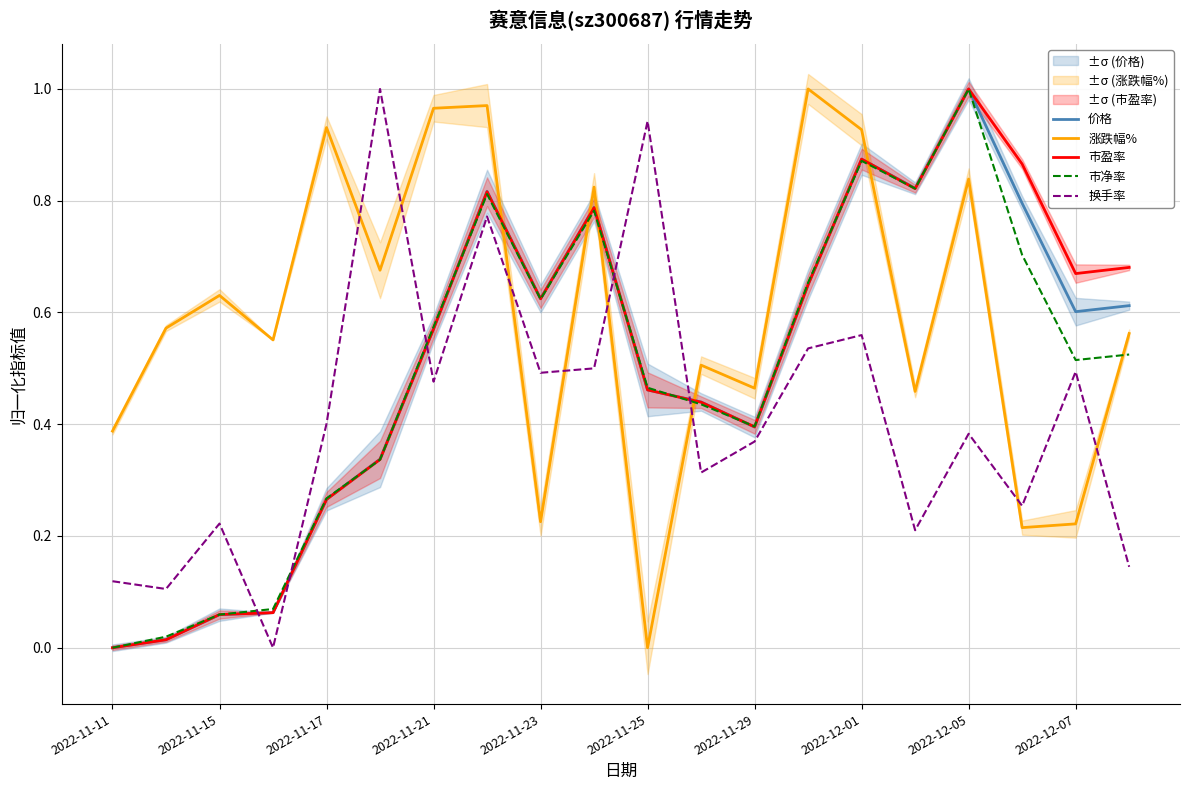

What is the sum of all 市净率 values?

9.9